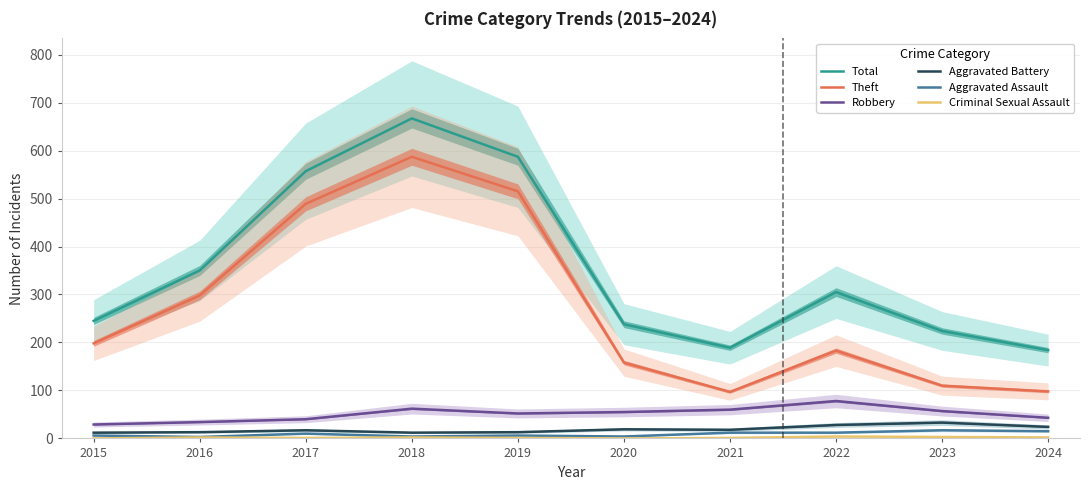

At which category does Criminal Sexual Assault reach its first local peak?

2016